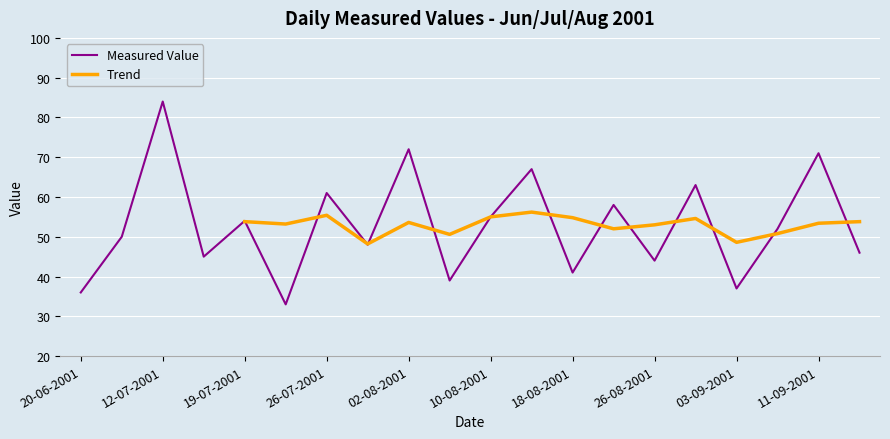

What is the difference between the values at 26-07-2001 and 17-07-2001?

16